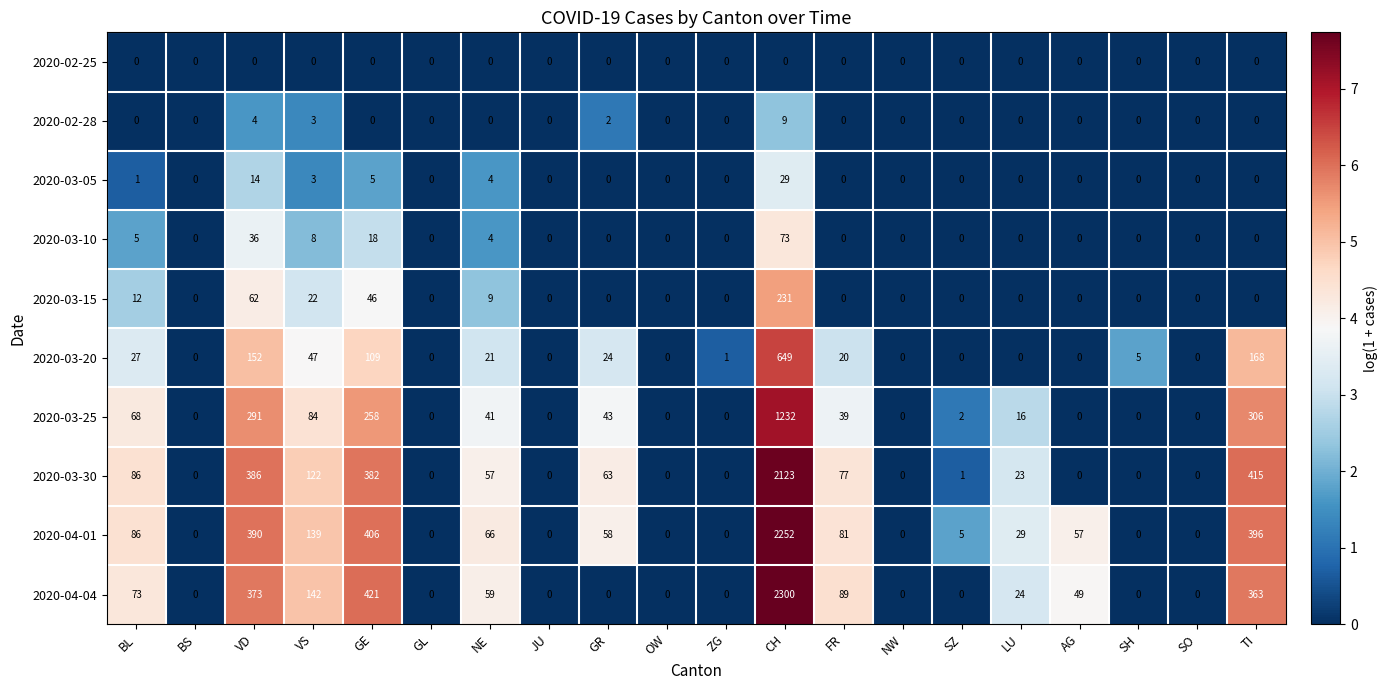

Is it true that 2020-03-05 equals 0 at AG?

True